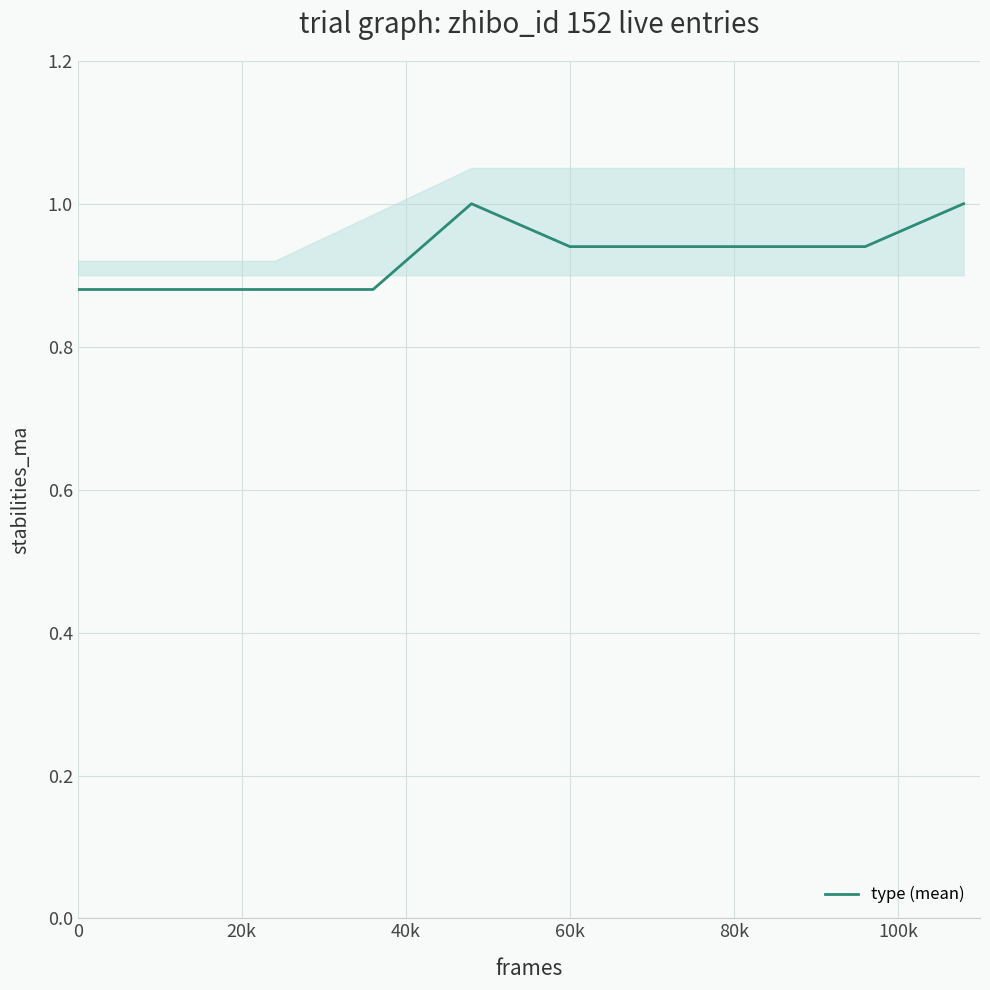

What is the maximum value shown in the chart?

1.0